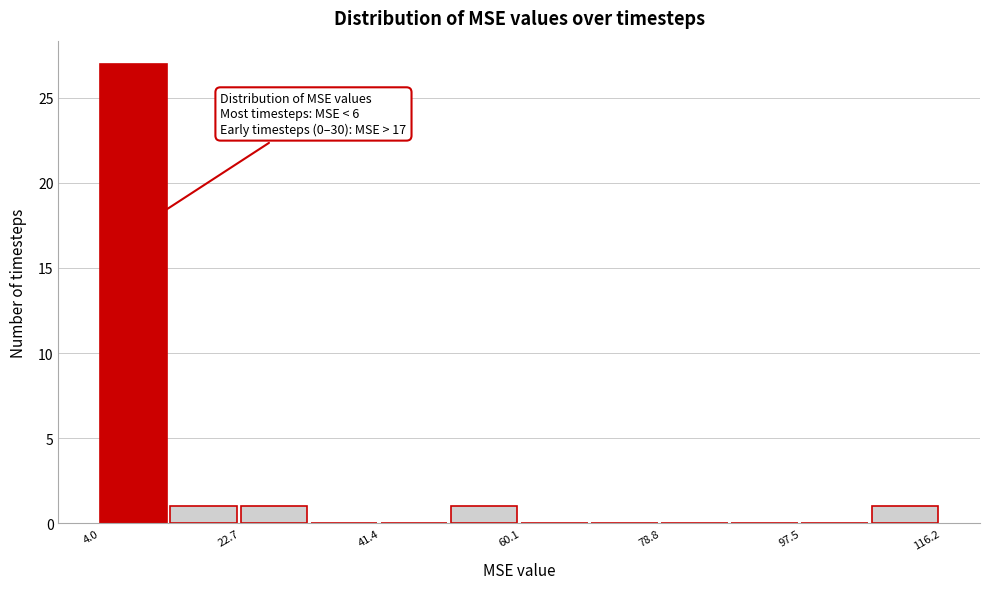

Which range on the x-axis has the tallest bar?

4 to 14